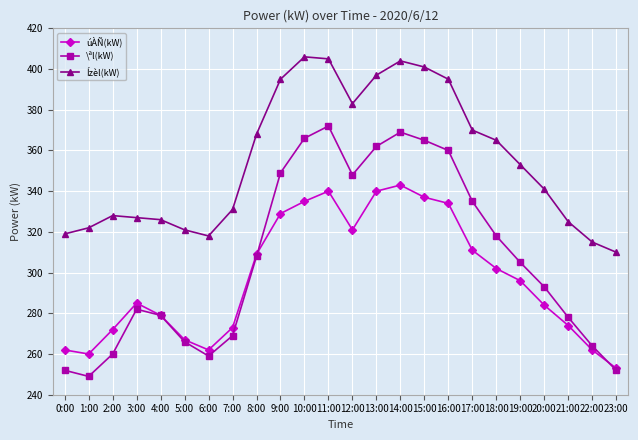

What is the approximate value of Ízèl(kW) at 12:00, to the nearest 5?

385